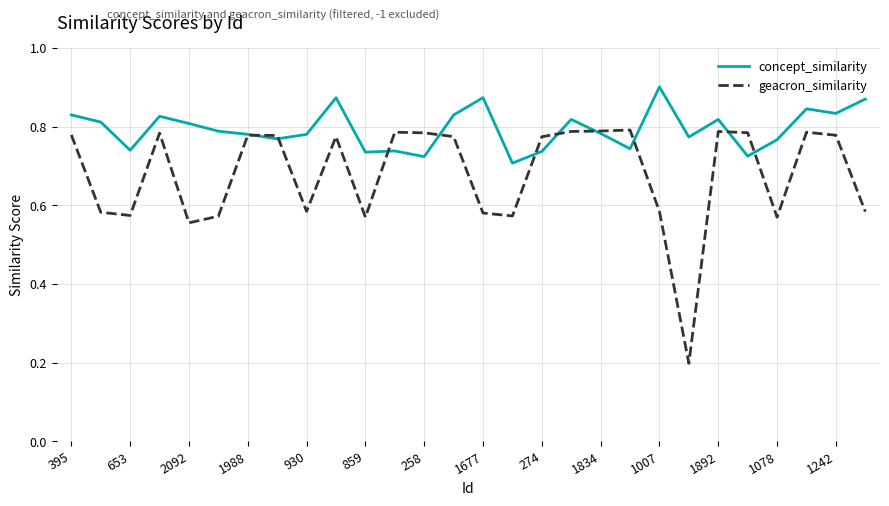

Rank the series by their maximum value, from lowest to highest.

geacron_similarity, concept_similarity